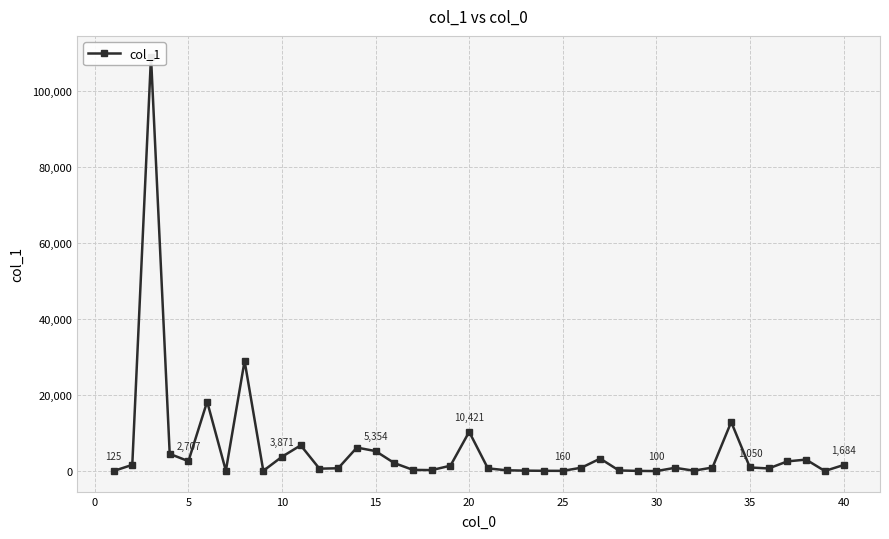

What is the minimum value shown in the chart?

100